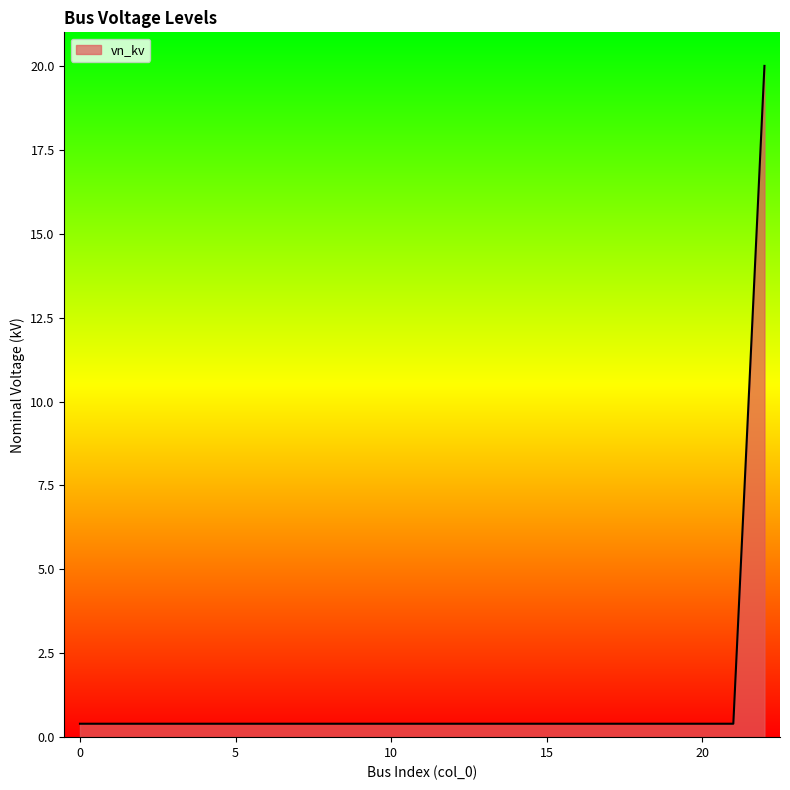

What is the maximum value shown in the chart?

20.0